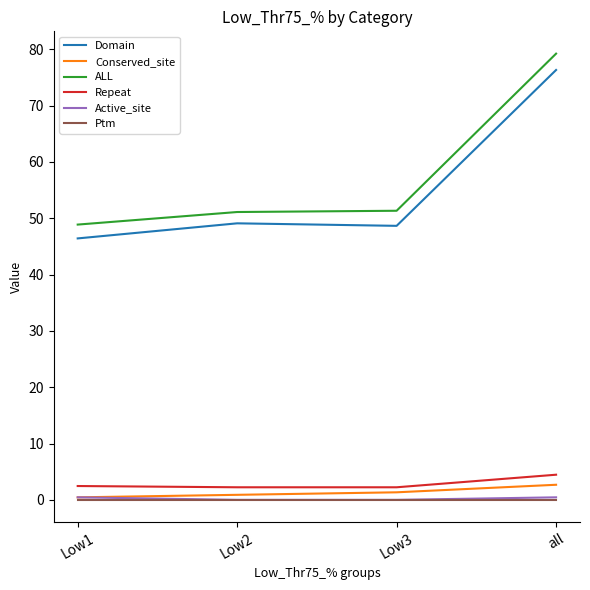

How many lines are shown in the chart?

6